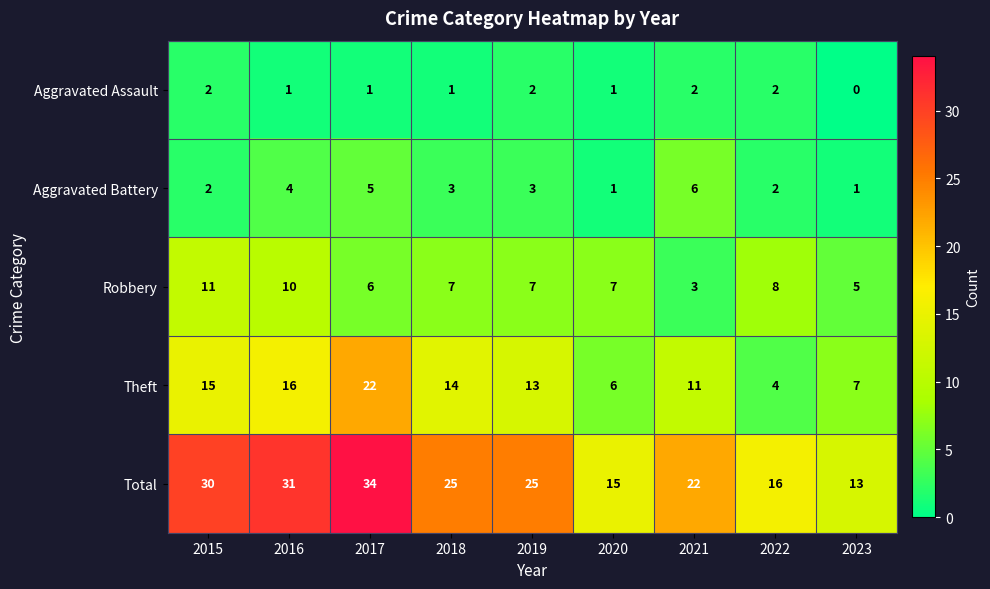

Where does the Aggravated Assault series first go above 1?

2015